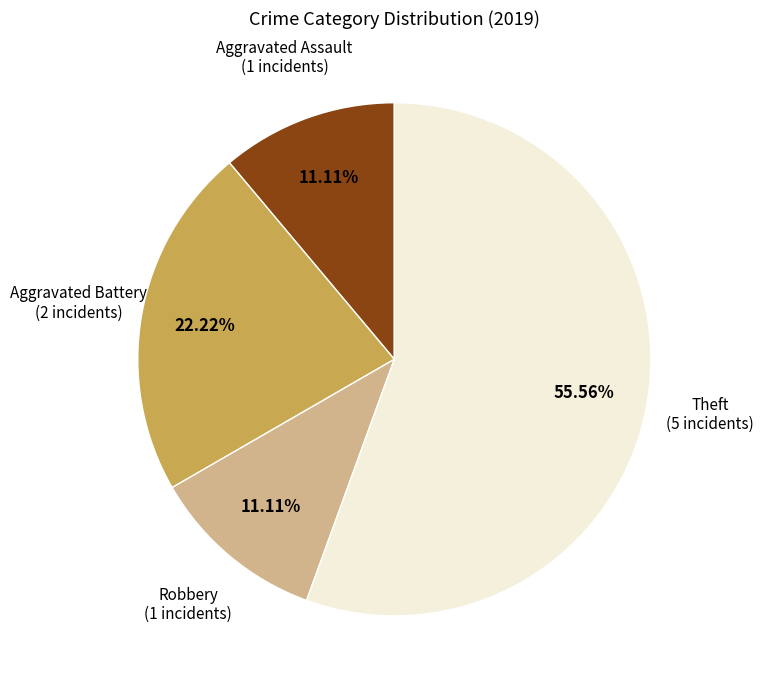

Is there any slice that represents more than half of the pie?

Yes